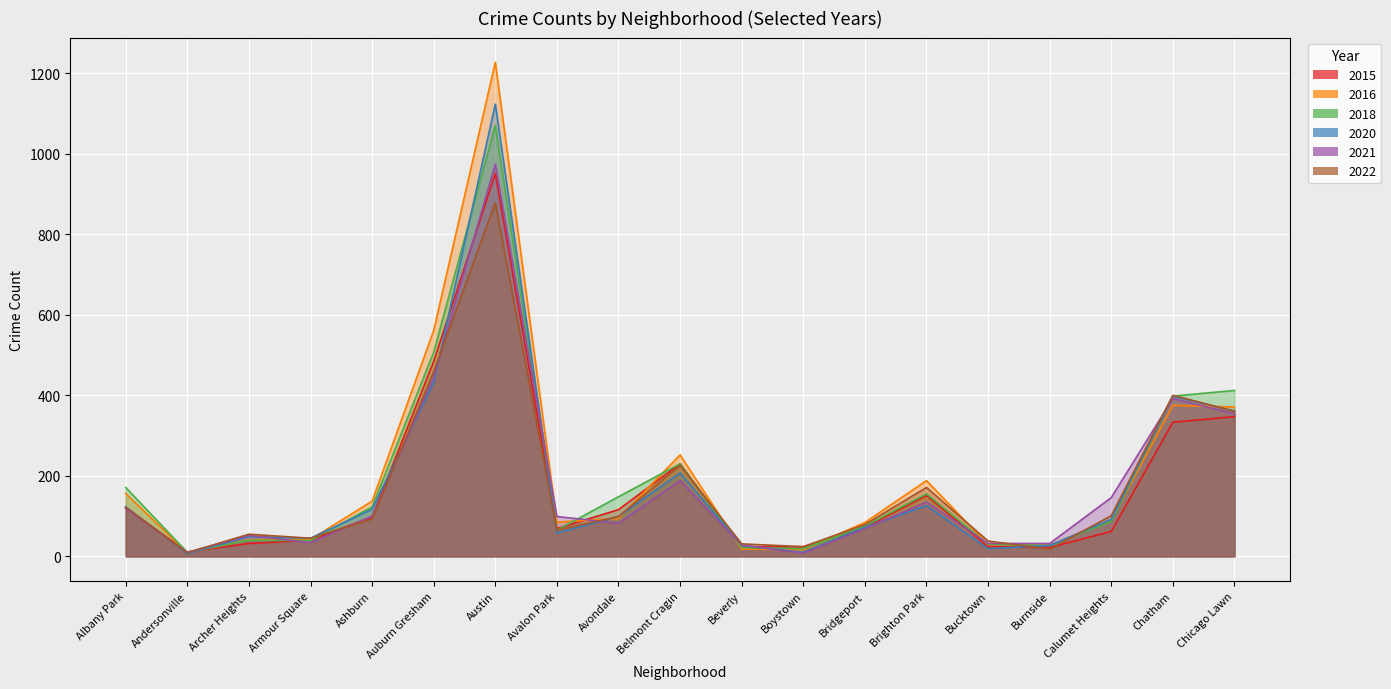

Is it true that 2021 equals 169 at Auburn Gresham?

False